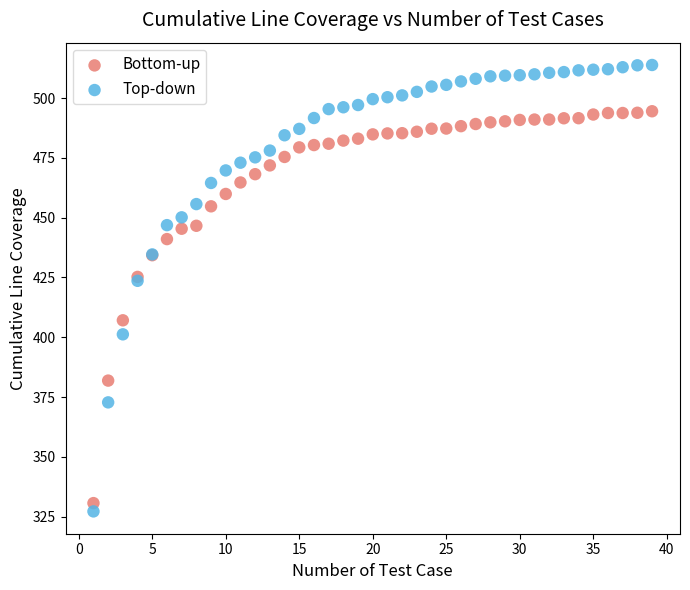

Which series contains the highest Y value?

Top-down